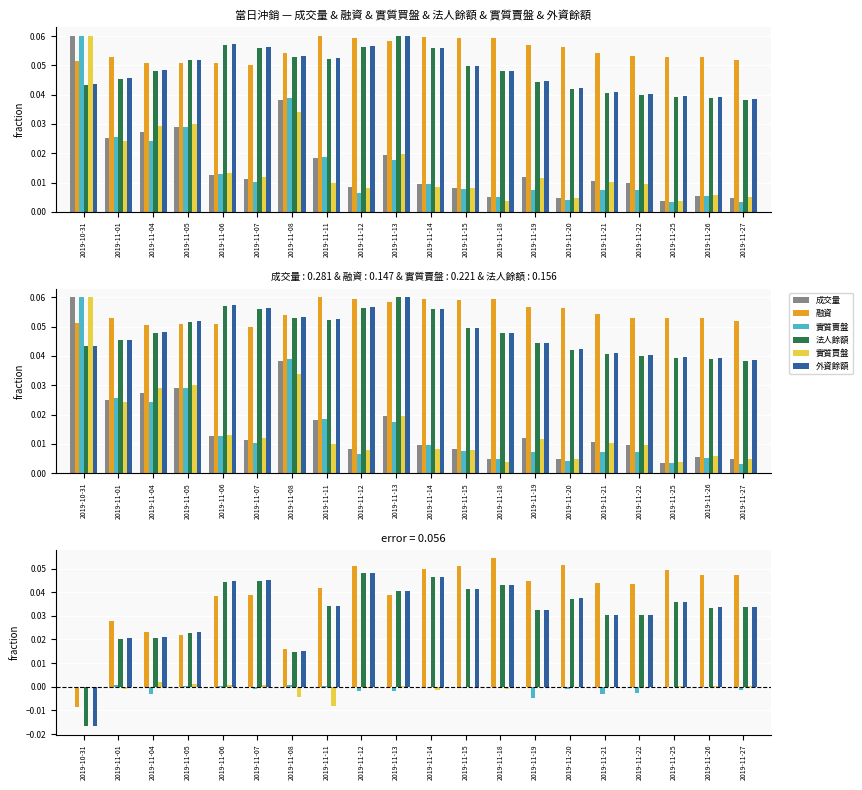

What is the label of the 9th bar from the left?

2019-11-12